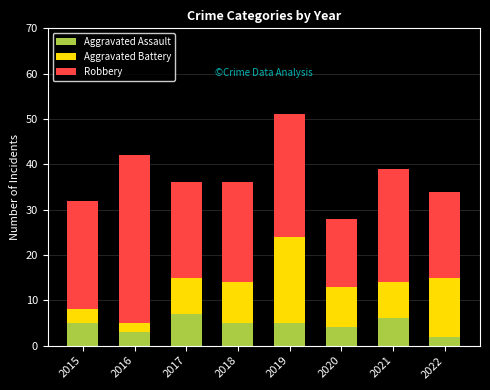

Reading left to right, transcribe the values for Aggravated Assault.

2015=5	2016=3	2017=7	2018=5	2019=5	2020=4	2021=6	2022=2